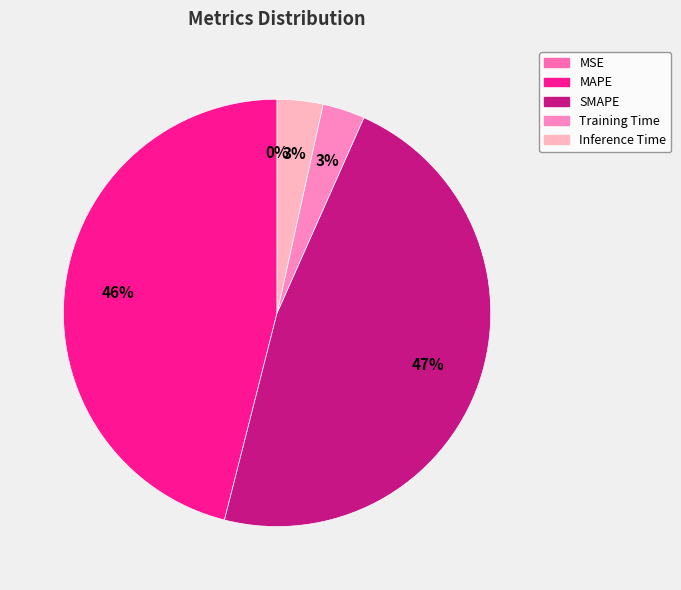

To the nearest percent, what is the difference between the largest and smallest slice percentages?

47%